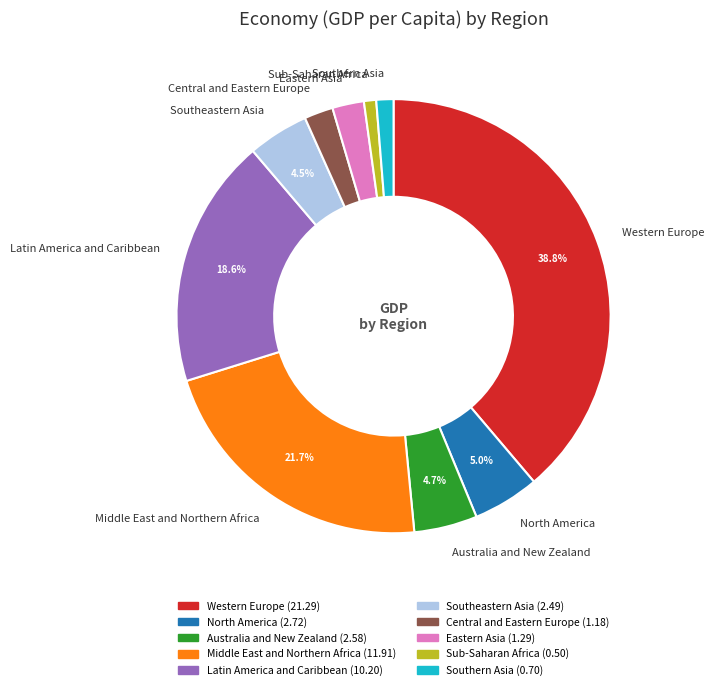

How many segments does this pie chart have?

10